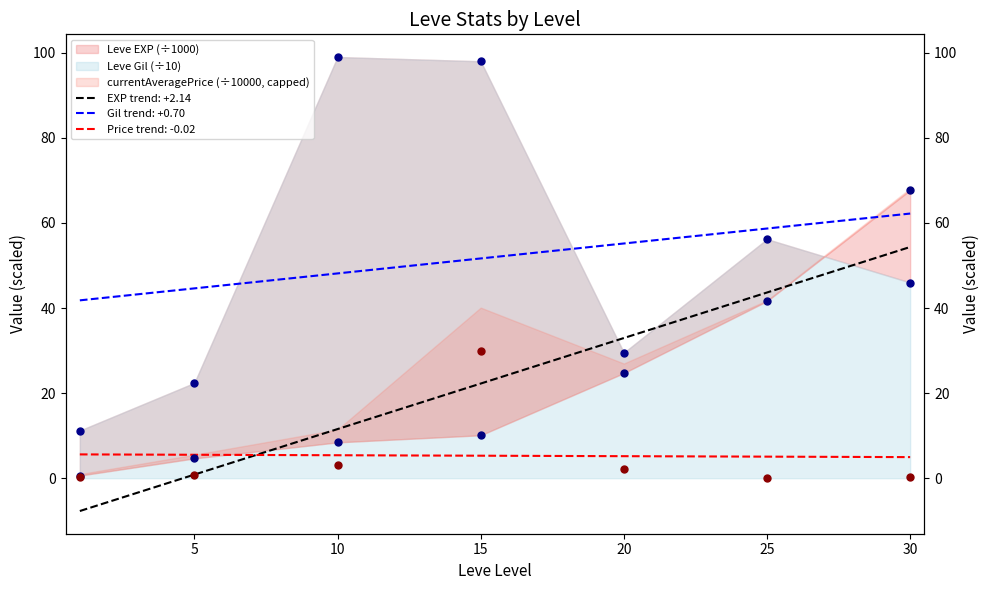

Which series has the largest total across all categories?

Leve Gil